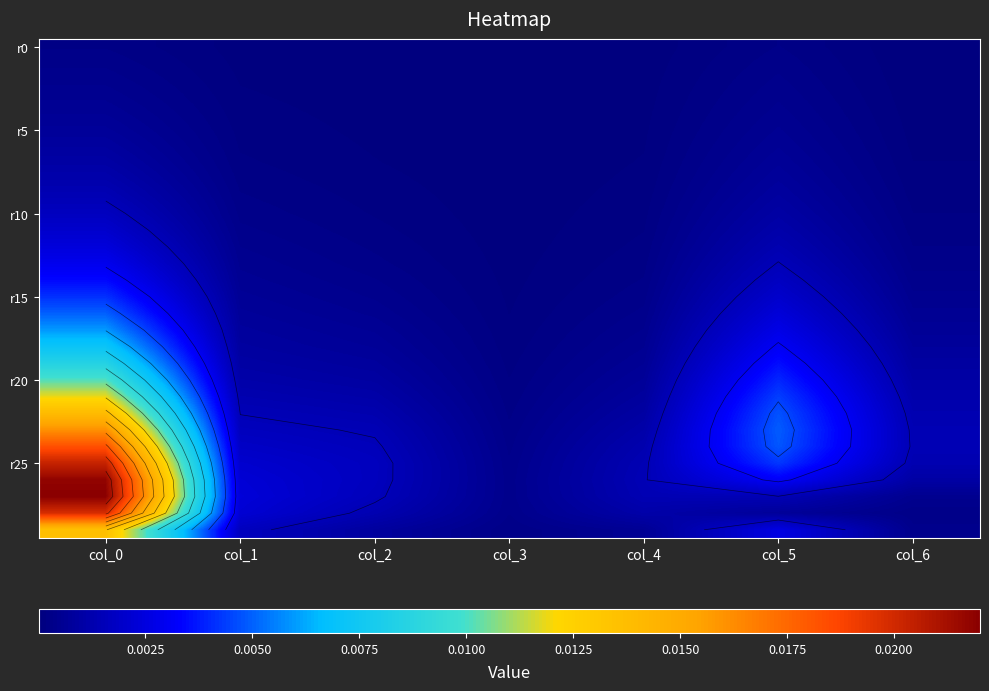

At how many categories does at least one series exceed 0?

7